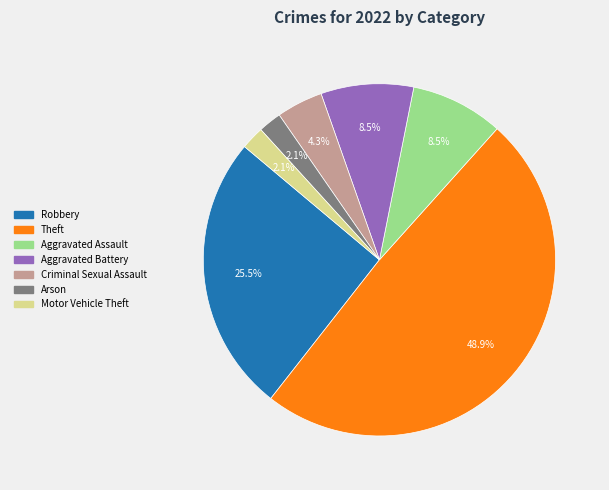

Which category has the biggest portion of the pie?

Theft